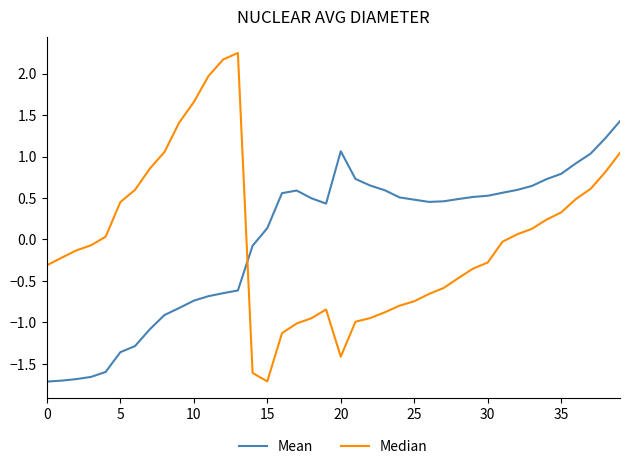

Which series has the widest spread of values?

Median